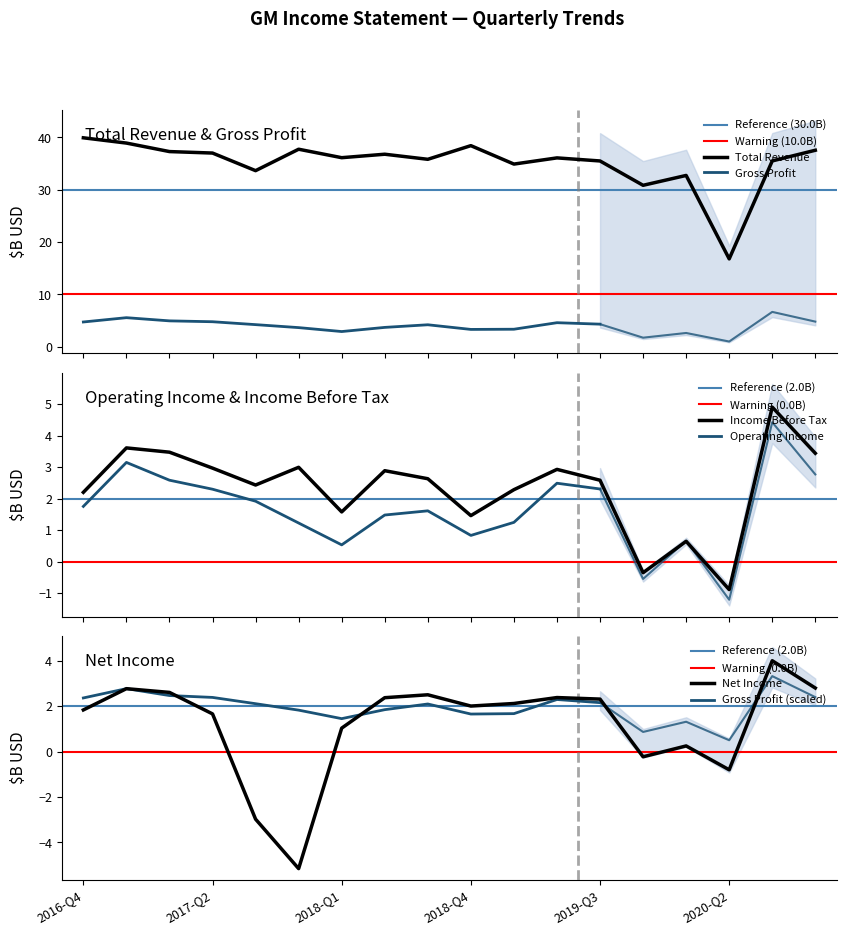

Read the Income Before Tax value at 16.

4.9